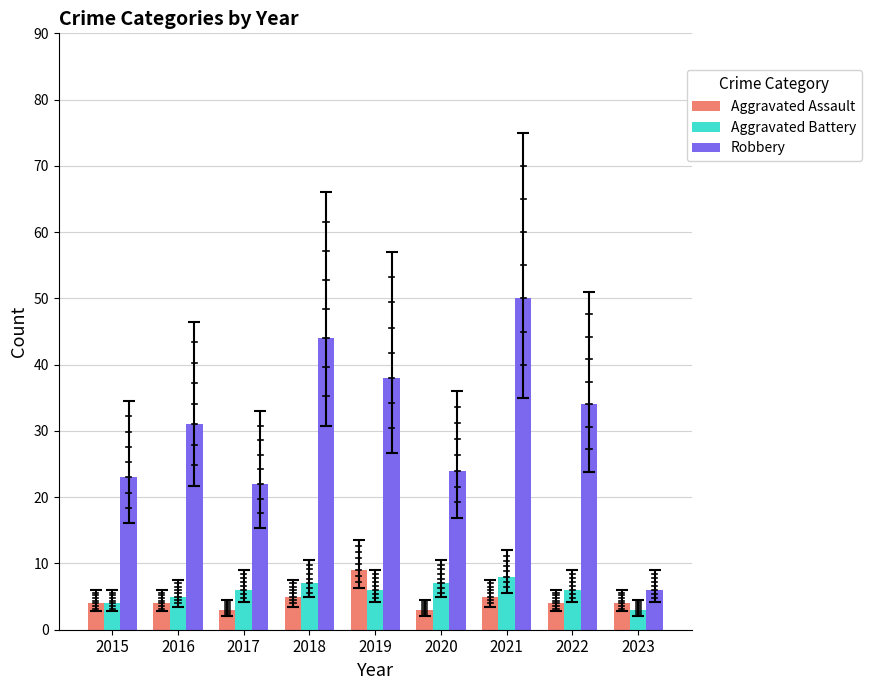

Rank the series by their maximum value, from lowest to highest.

Aggravated Battery, Aggravated Assault, Robbery